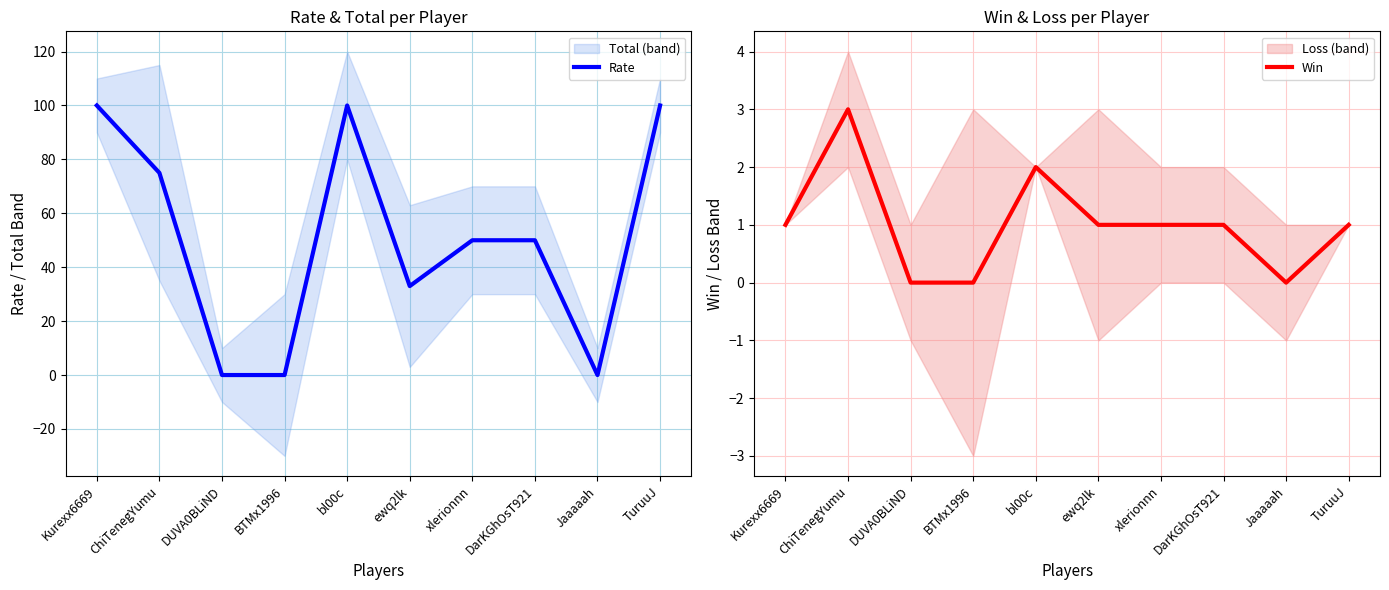

How many interior local valleys does the Win series have?

1